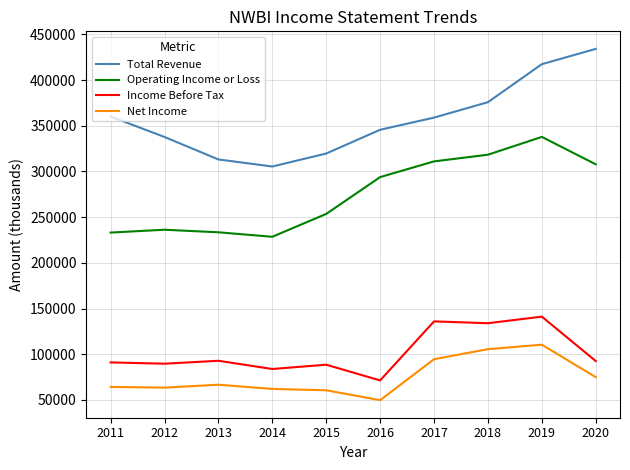

What value does the Total Revenue series have at 2017?

358900